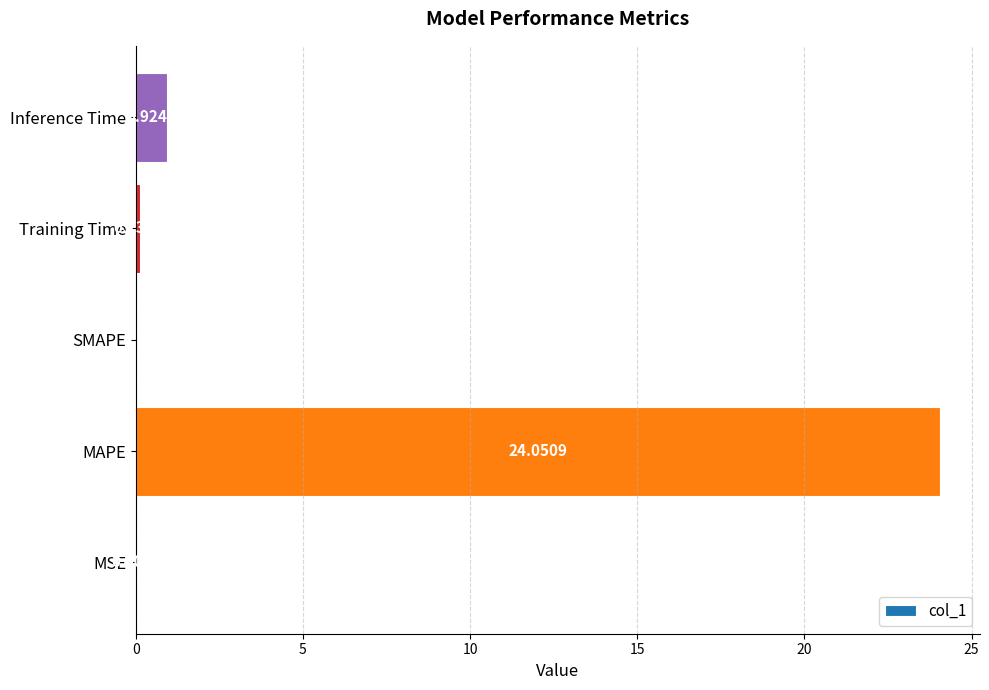

What is the sum of all values?

25.1